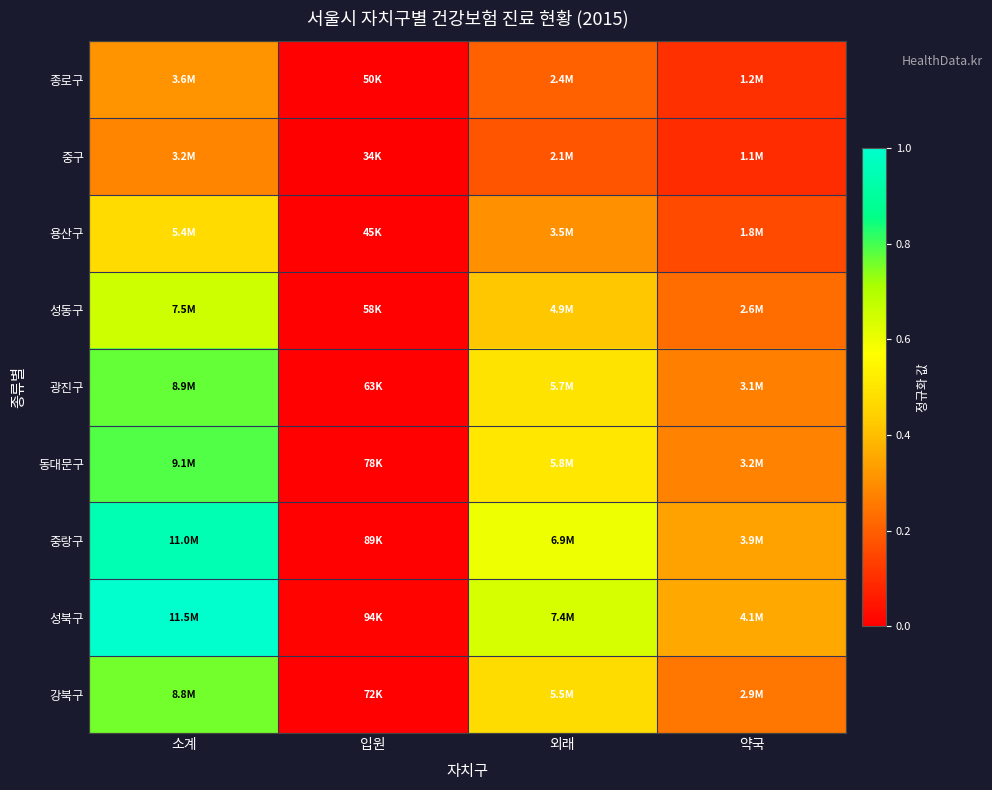

What is the greatest value displayed?

1.0